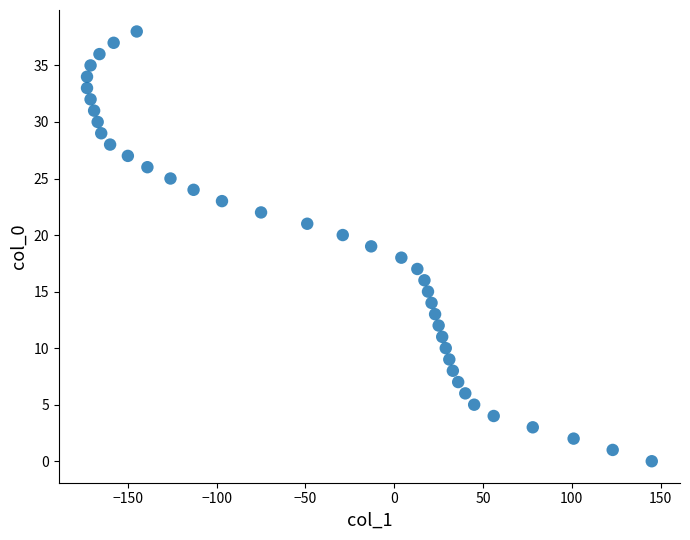

What is the range of Y values (max minus min)?

38